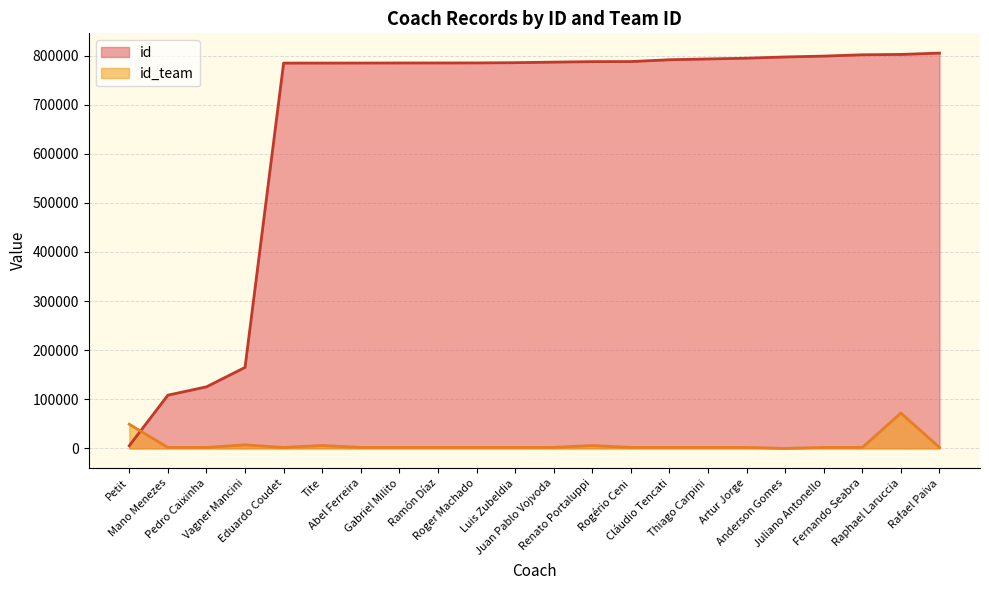

The value of id at Renato Portaluppi is 482933. True or false?

False